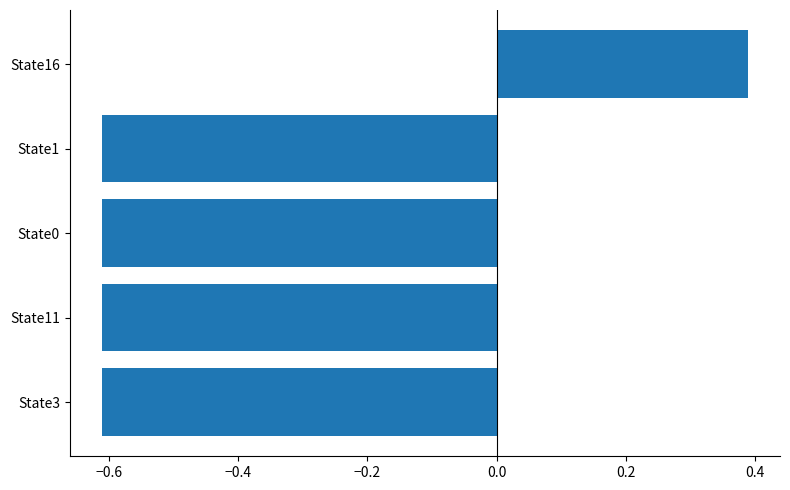

What is the sum of the values at State11 and State1?

-1.2